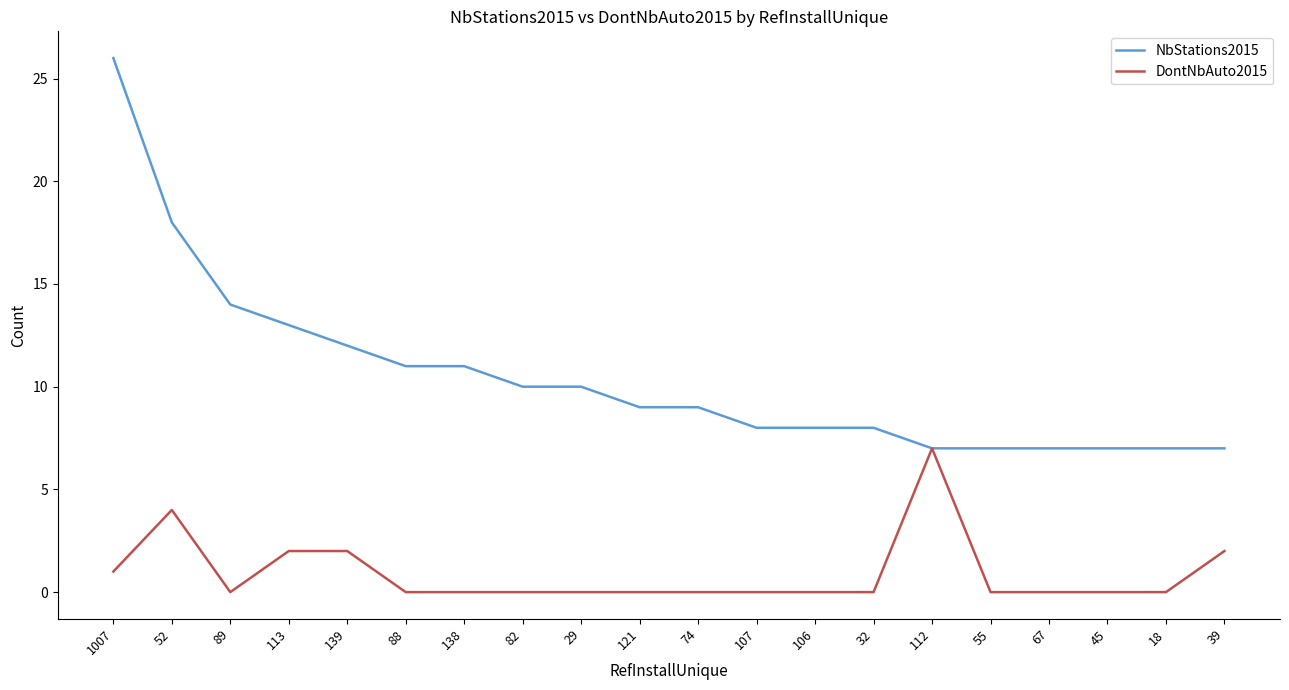

What position from the left is 1007?

1